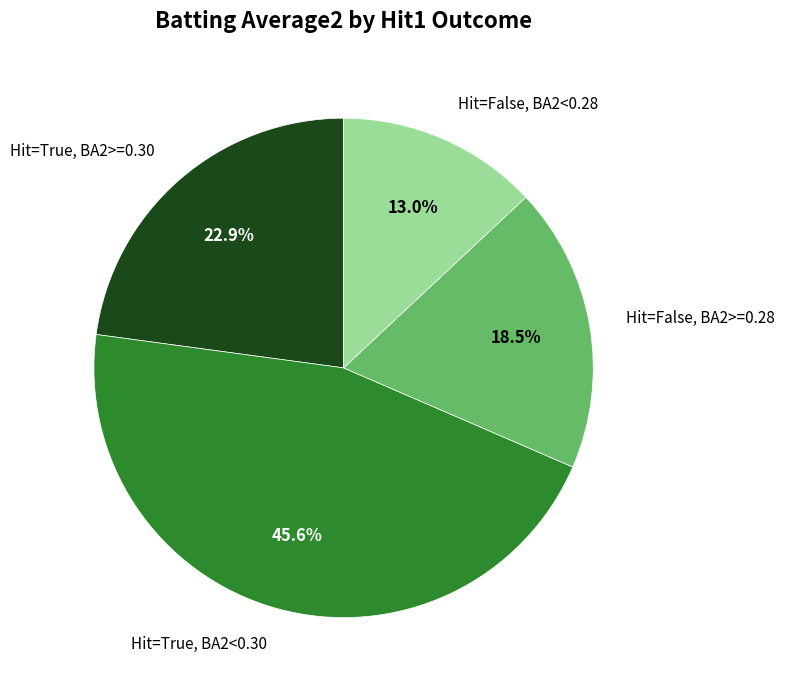

Between Hit=False, BA2>=0.28 and Hit=True, BA2<0.30, which is larger?

Hit=True, BA2<0.30